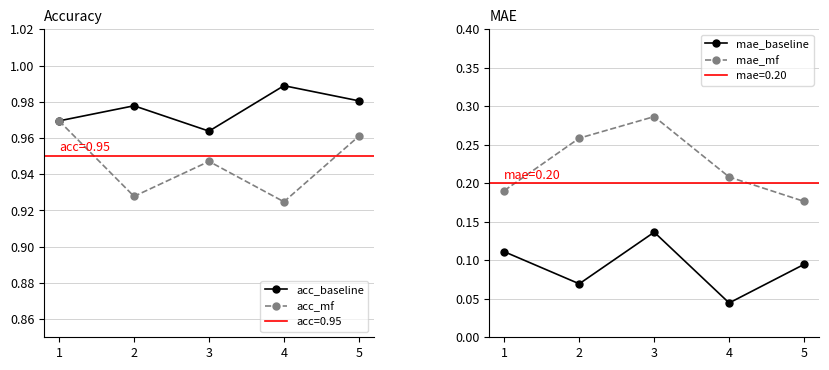

What is the maximum value shown in the chart?

1.0